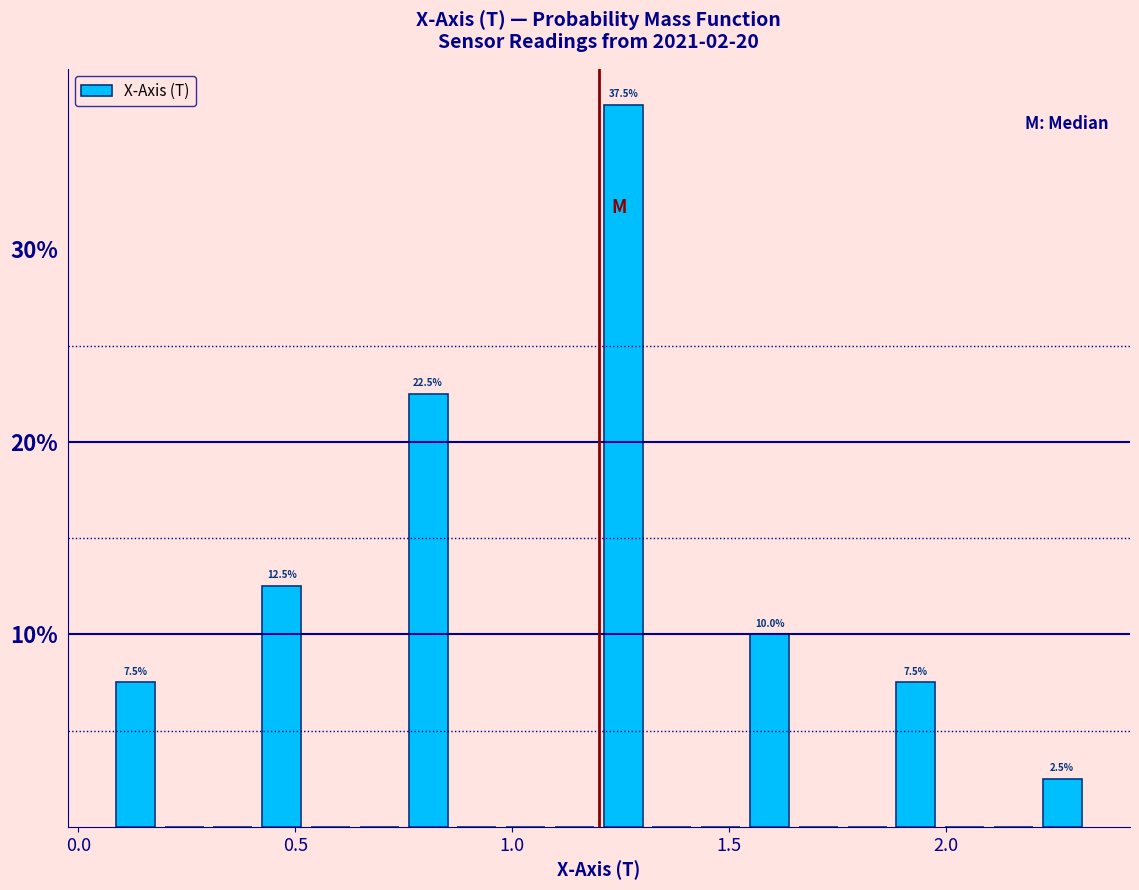

Around what value on the x-axis is the tallest bar? Give the approximate position of its centre, as read against the axis.

1.25